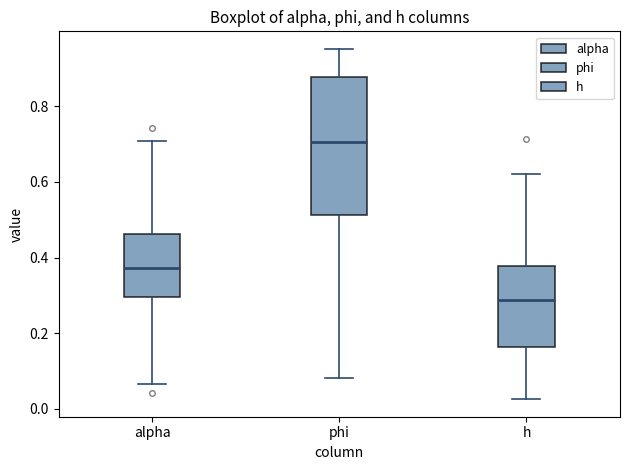

Reading left to right, transcribe this box plot: for each box, give where its median line is, the range the box spans, and where its two whiskers end, as read against the y-axis. The values are not printed on the chart, so give them approximately, as read against the axis.

alpha: median 0.38, box 0.30 to 0.46, whiskers 0.06 to 0.70
phi: median 0.70, box 0.52 to 0.88, whiskers 0.08 to 0.96
h: median 0.28, box 0.16 to 0.38, whiskers 0.02 to 0.62